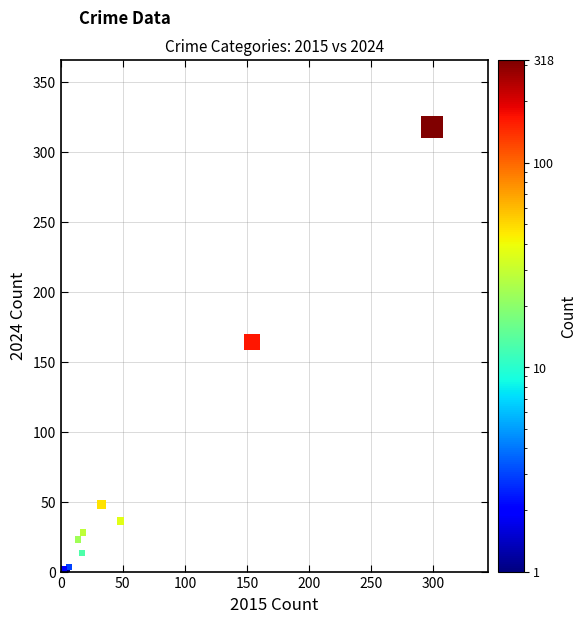

What Y value in the scatter plot is closest to 159?

164